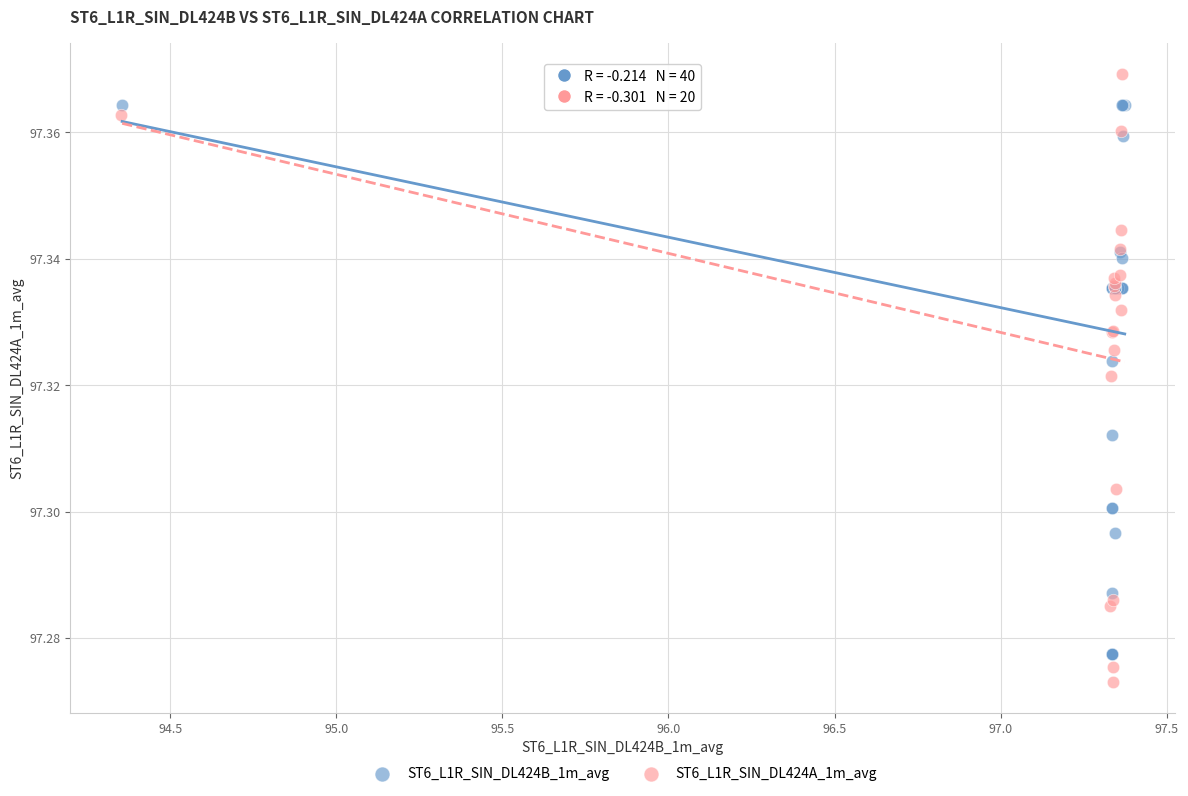

Which series contains the lowest Y value?

ST6_L1R_SIN_DL424A_1m_avg